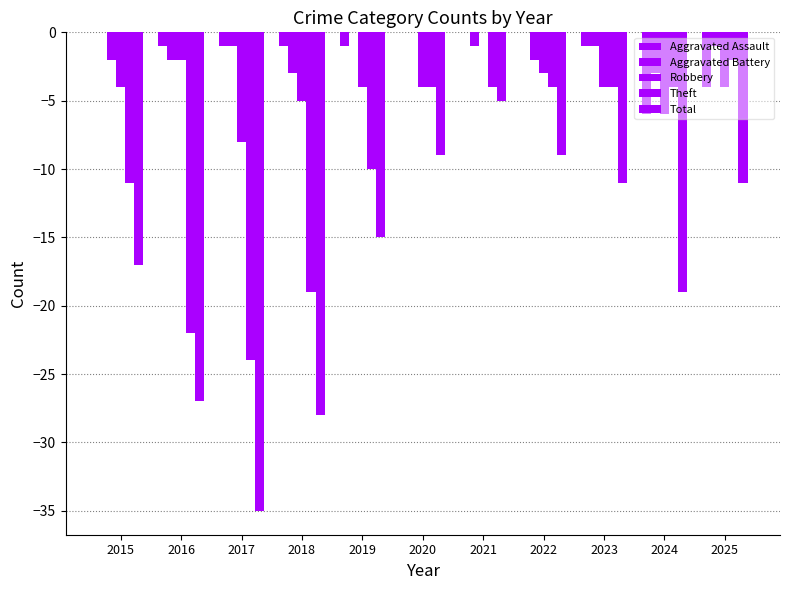

What is the difference between the maximum and minimum values in the Total series?

30